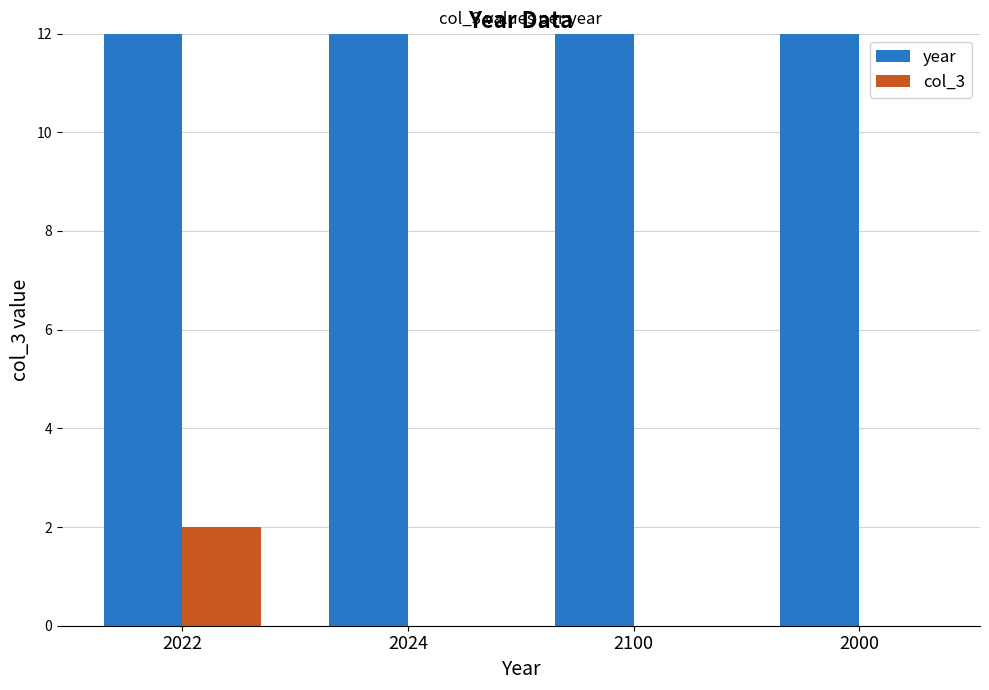

The value of col_3 at 2024 is 0. True or false?

True